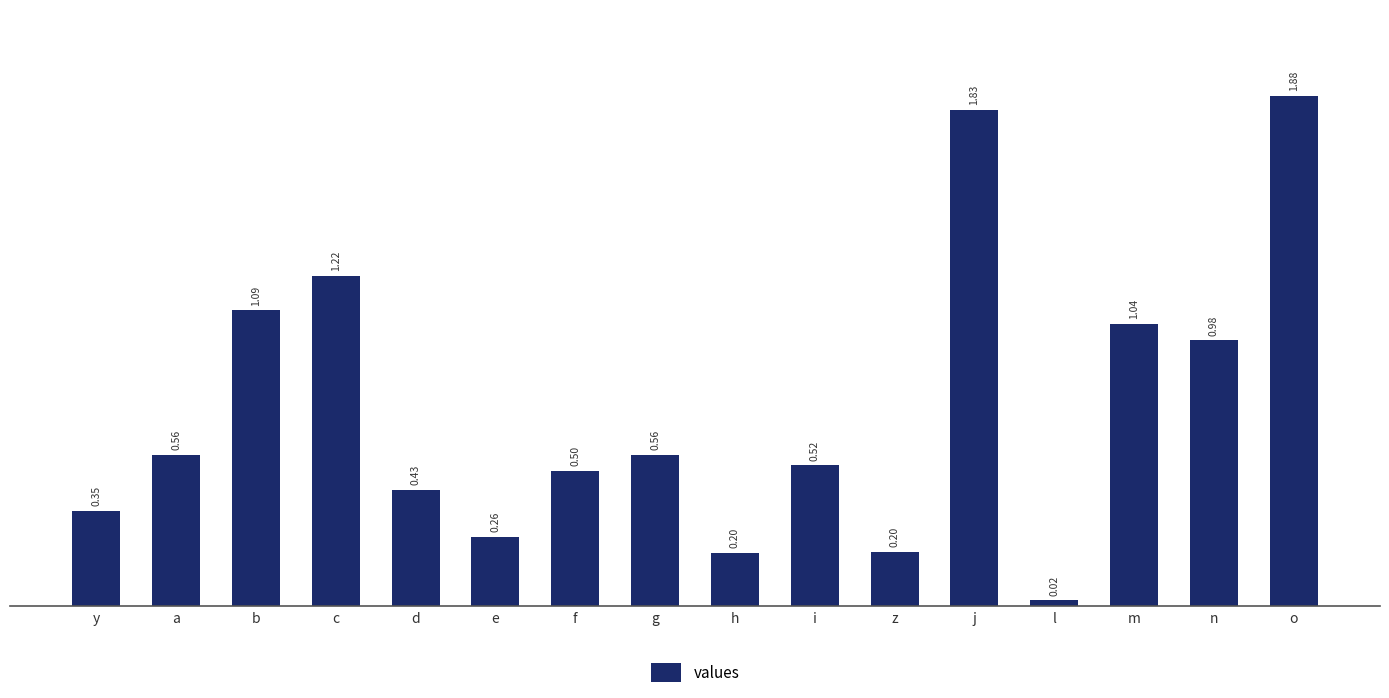

Between h and c, which is larger?

c